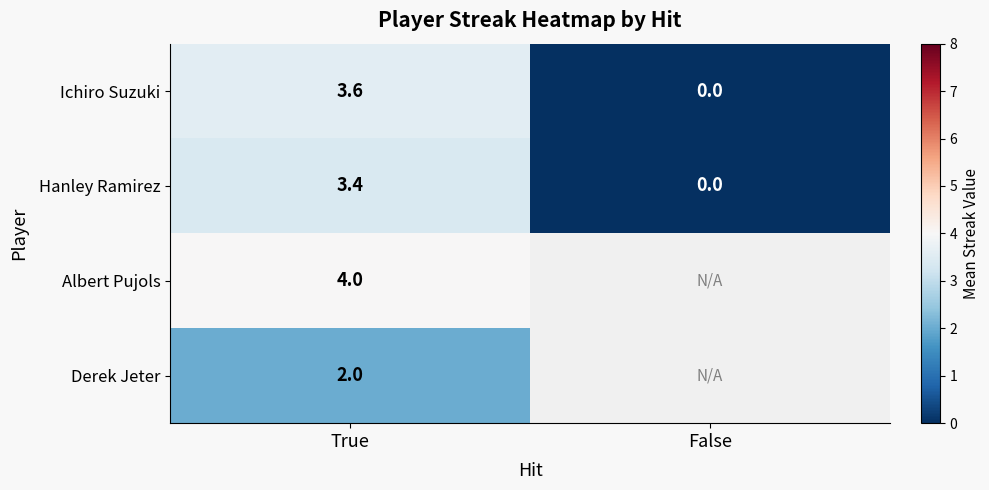

Where is Hanley Ramirez nearest to the value 1?

False